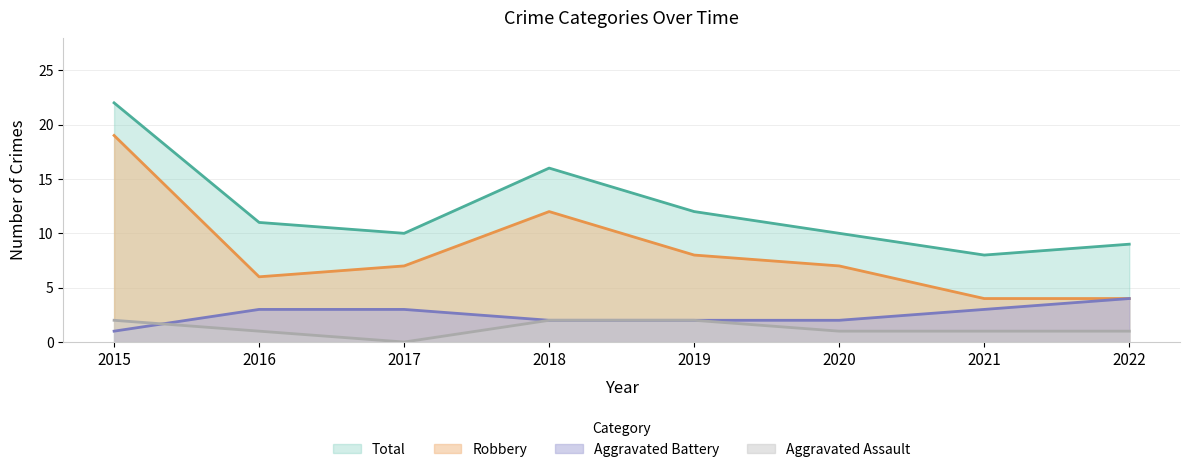

How many distinct data groups are displayed?

4